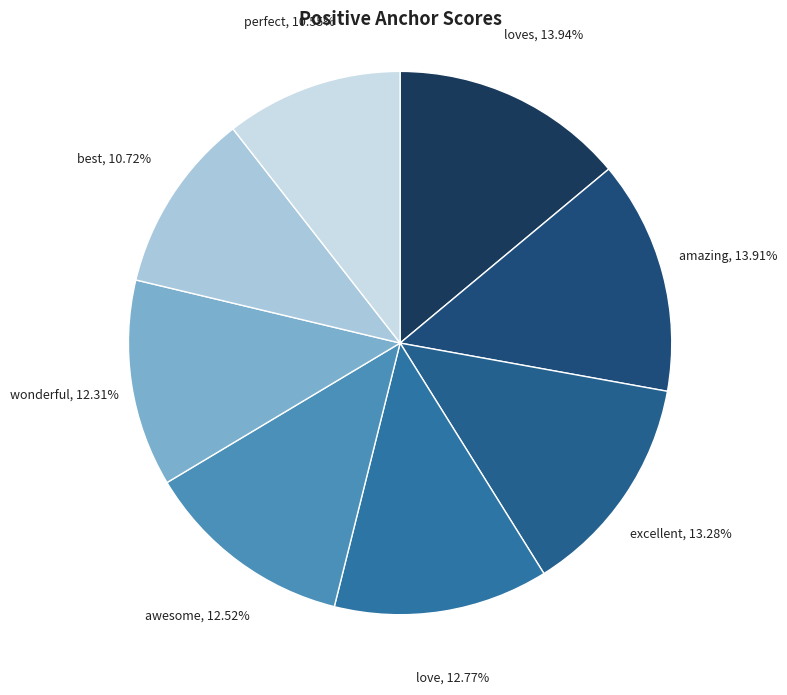

Do best and wonderful together represent more than half of the pie?

No